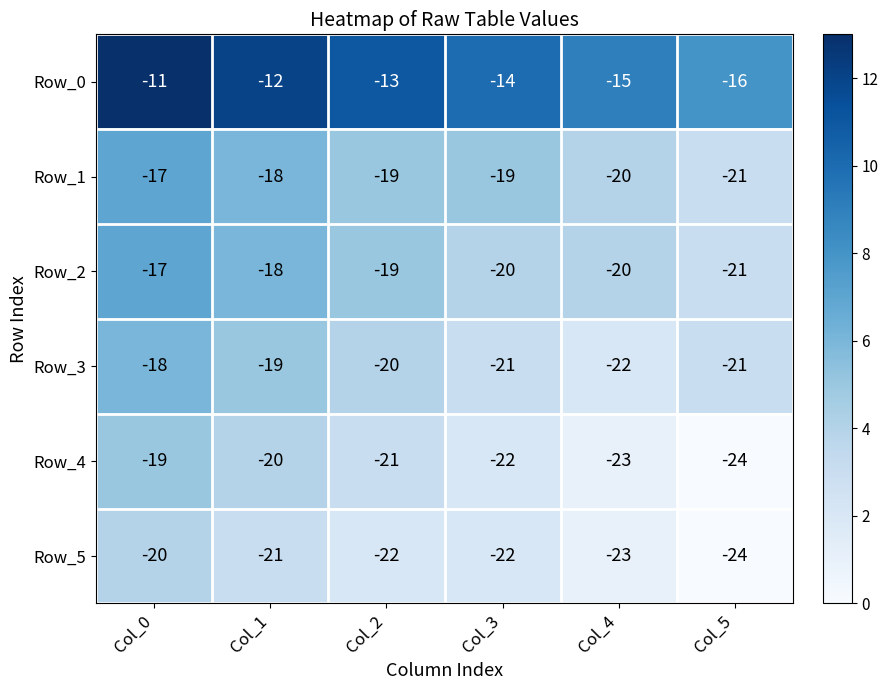

How many categories are shown in the chart?

6